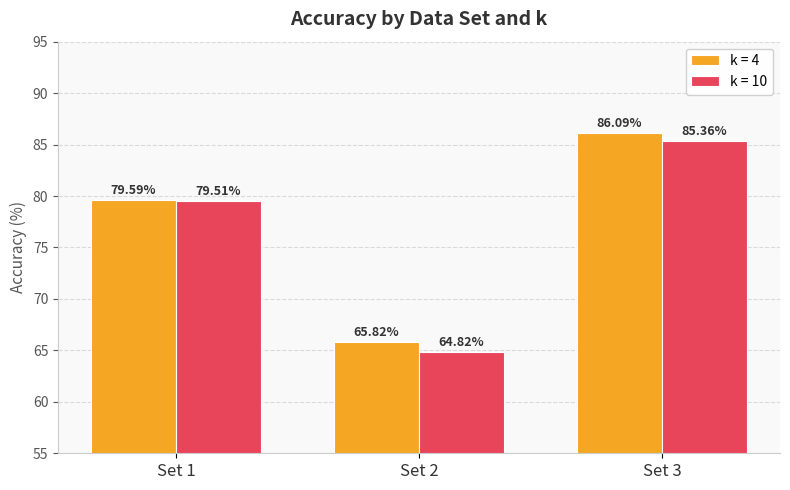

At which label does k = 10 first exceed 79?

Set 1